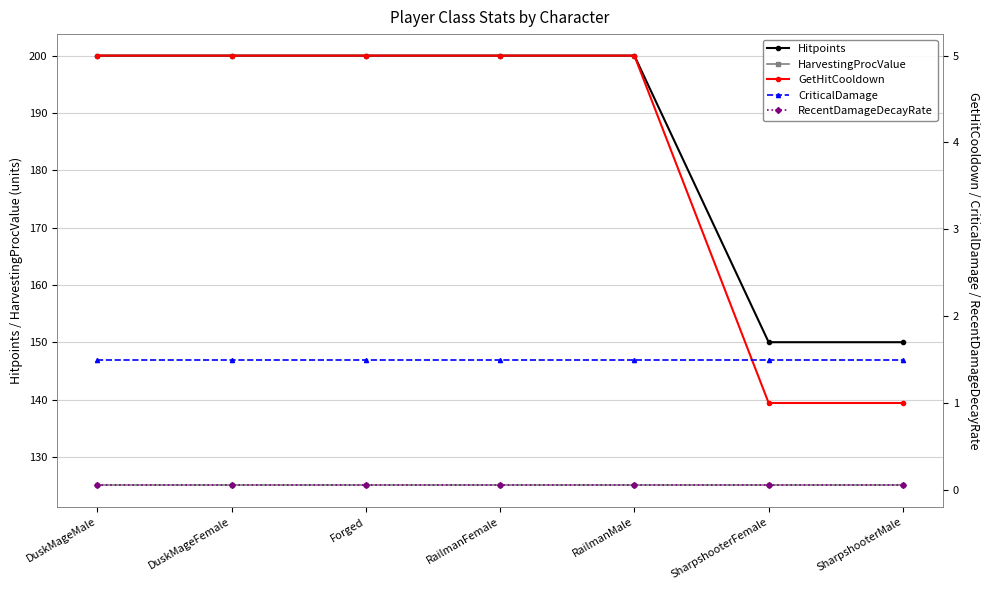

Where is Hitpoints nearest to the value 175?

DuskMageMale